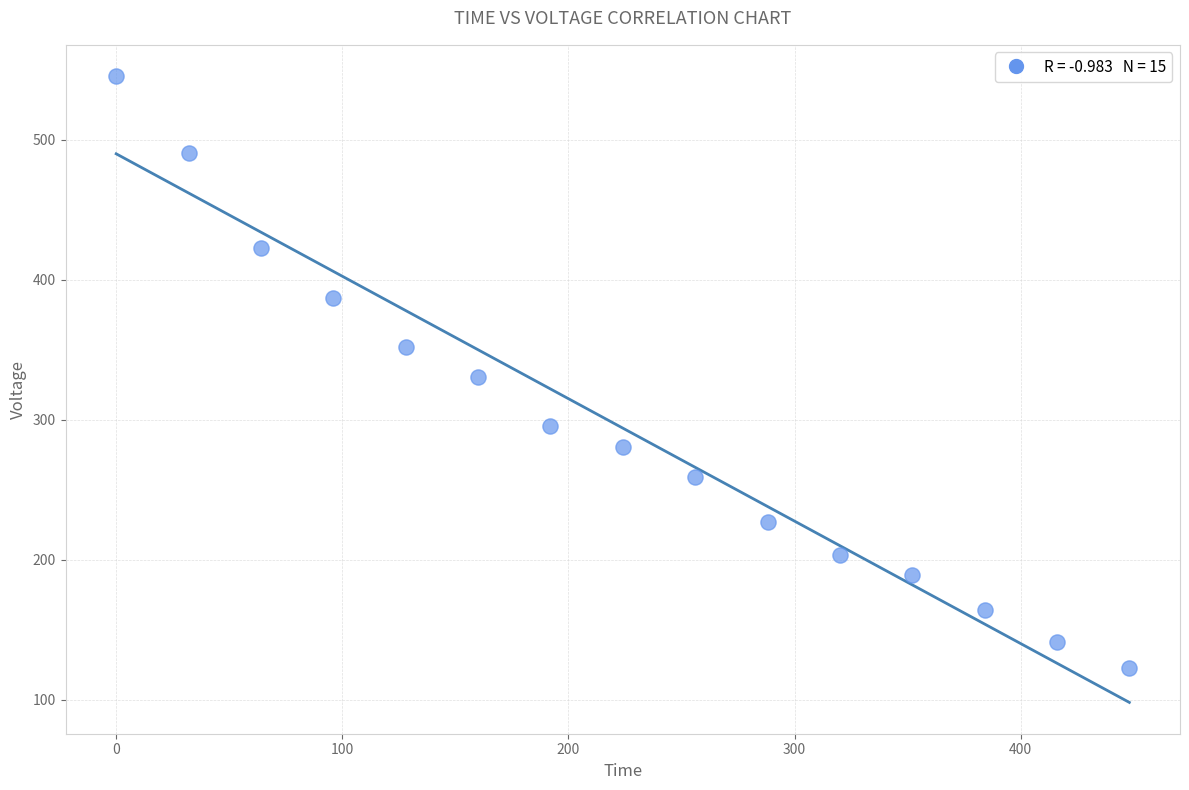

What is the range of Y values (max minus min)?

422.6